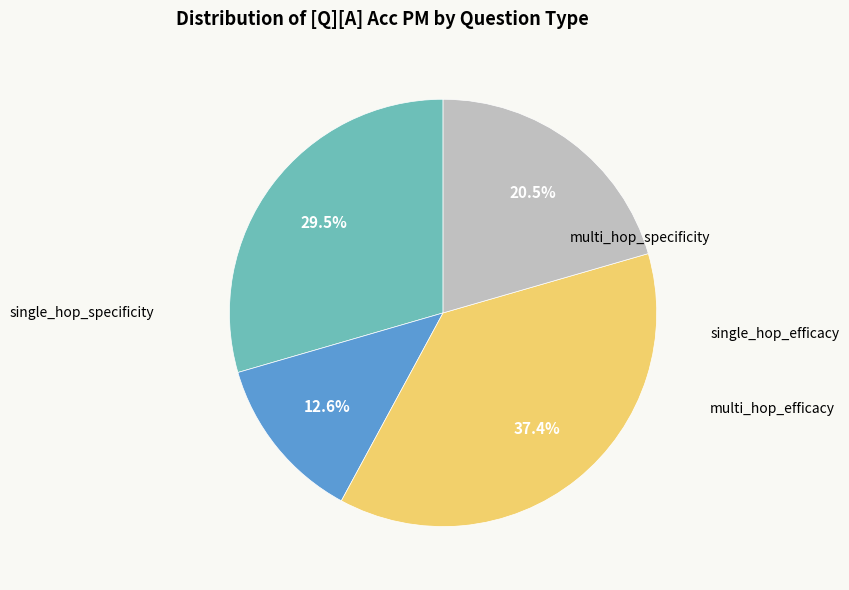

Is there any slice that represents more than half of the pie?

No